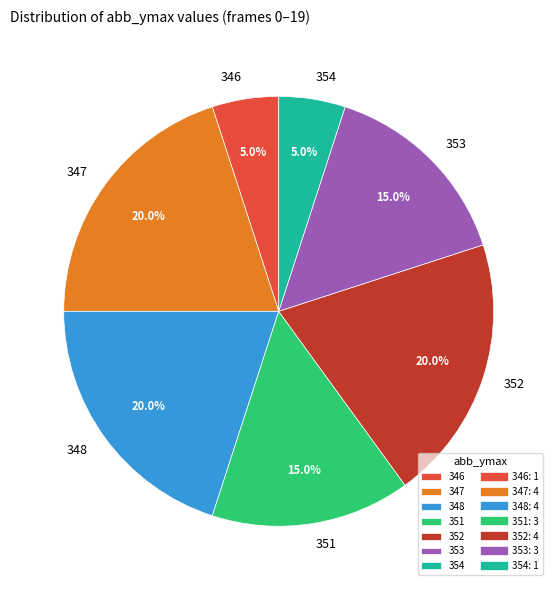

Is there a majority slice in this chart?

No